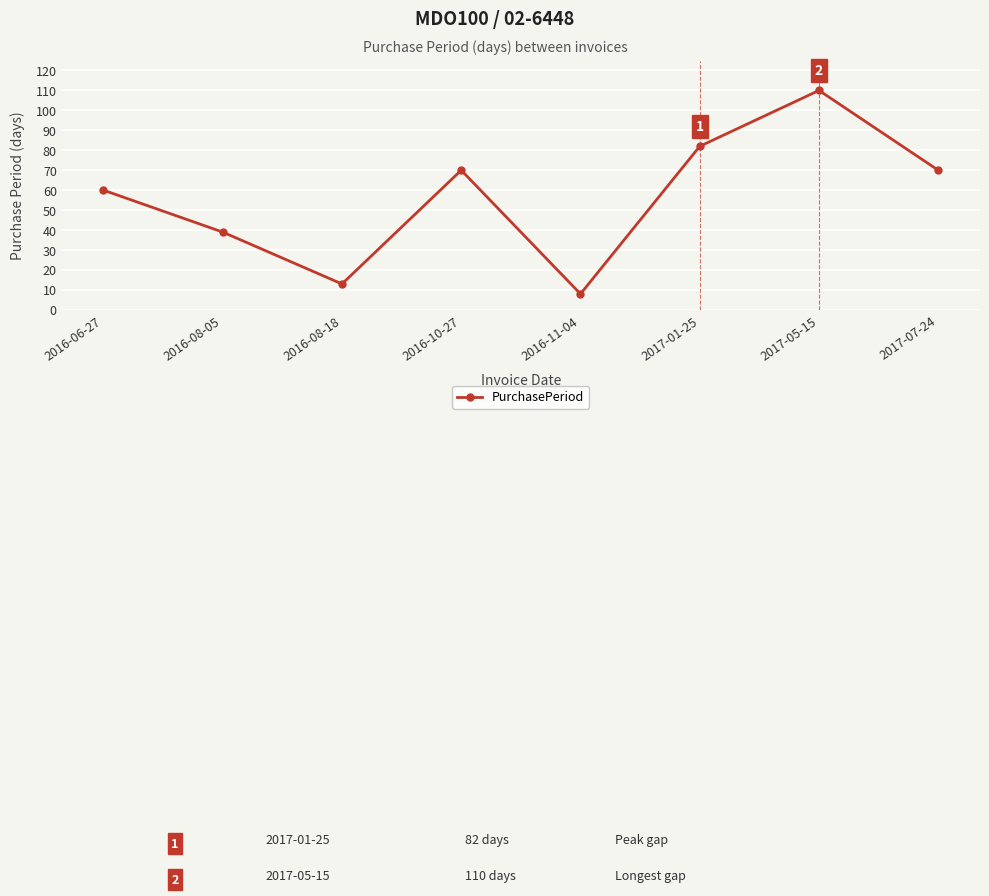

Reading left to right, list all the values displayed in this chart.

60	39	13	70	8	82	110	70